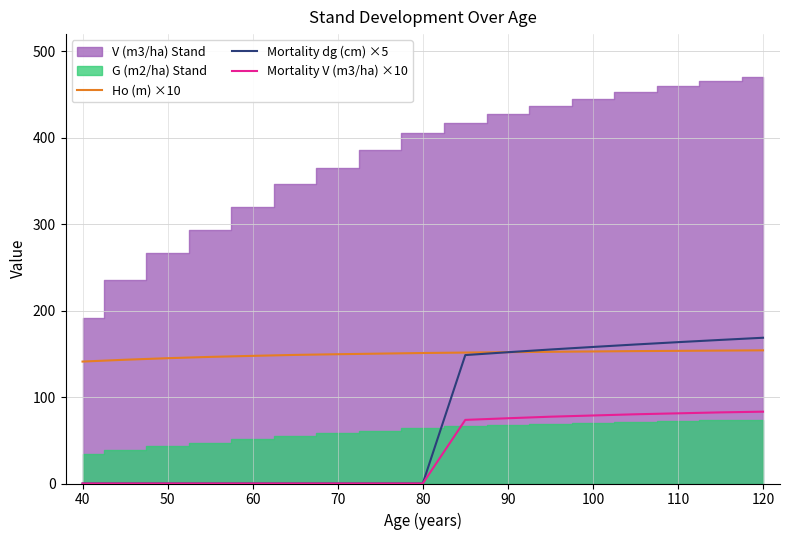

What is the lowest value of the Ho (m) ×10 series?

141.1